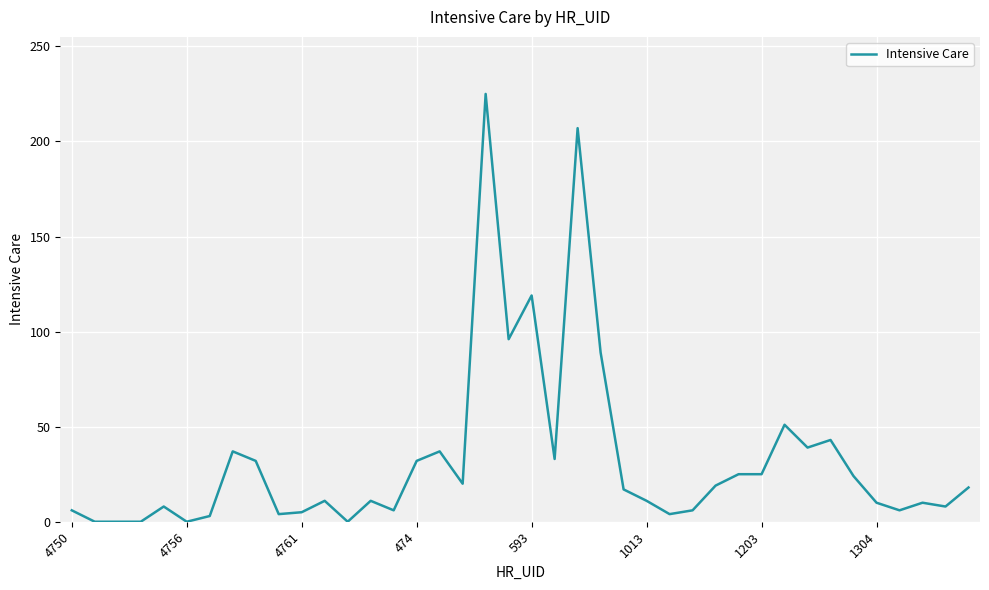

What is the maximum value shown in the chart?

225